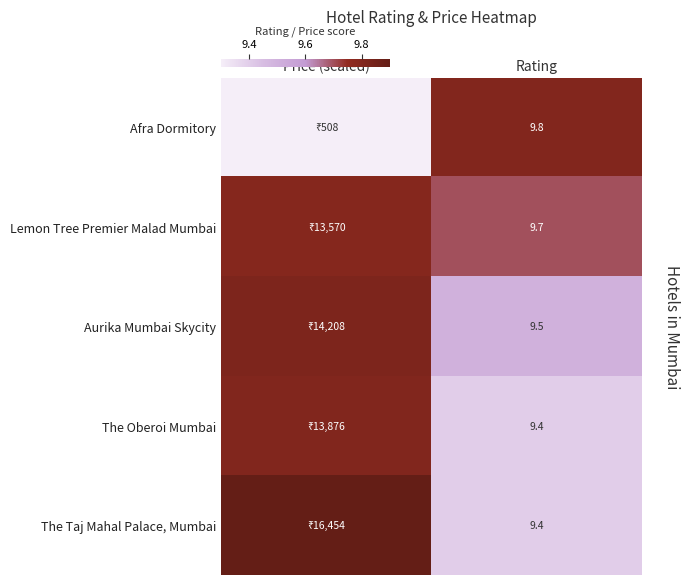

The value of Afra Dormitory at Rating is 9.8. True or false?

True